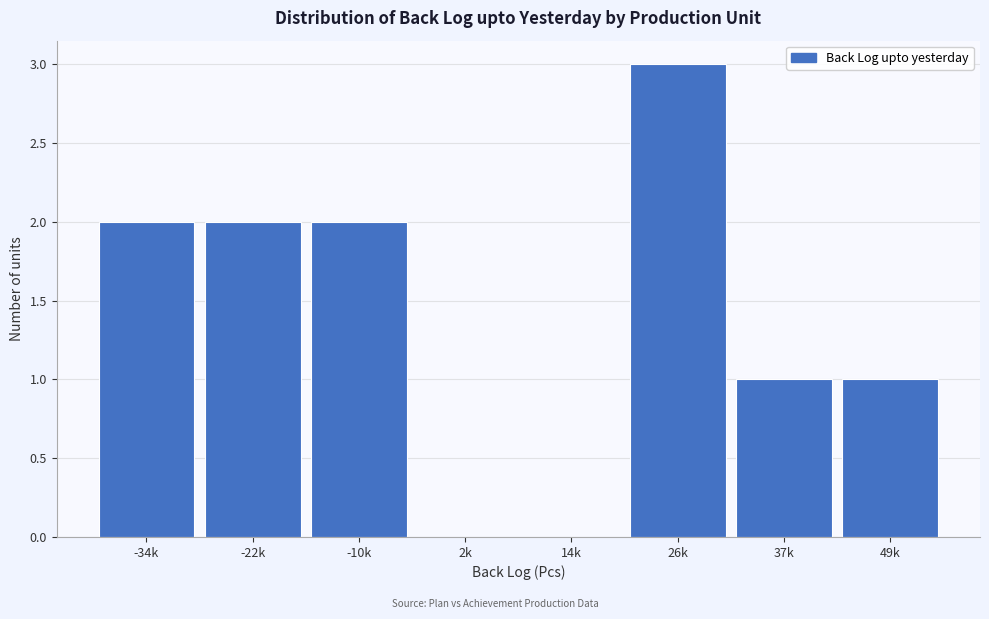

Reading left to right, transcribe all the data shown in this chart.

-34k=2	-22k=2	-10k=2	2k=0	14k=0	26k=3	37k=1	49k=1